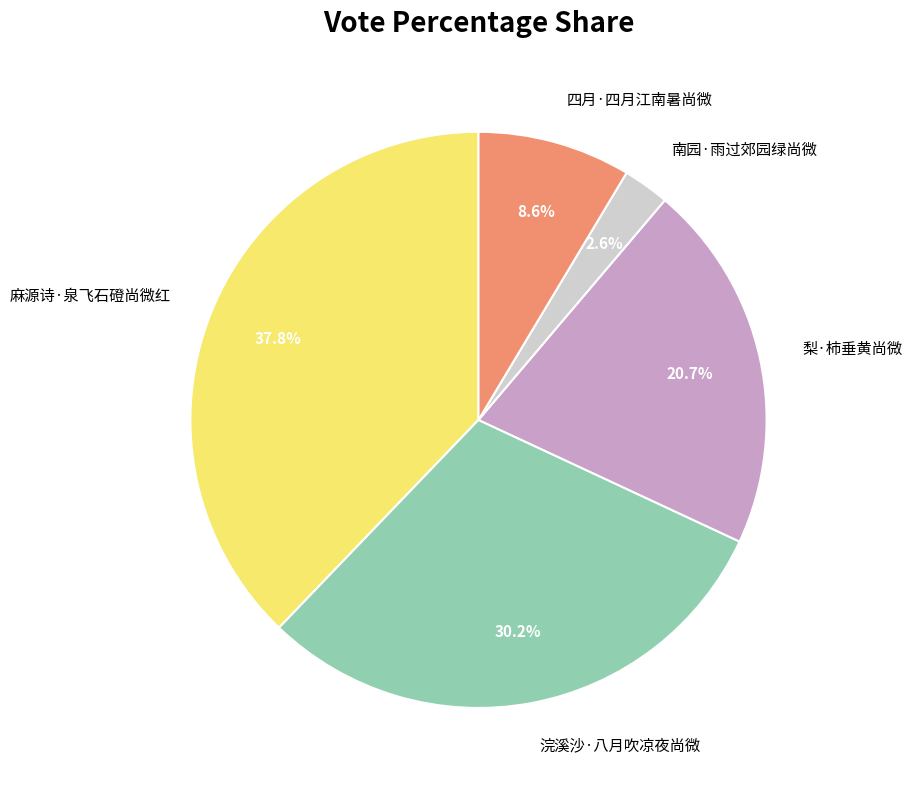

Is 浣溪沙·八月吹凉夜尚微 the majority of the pie?

No